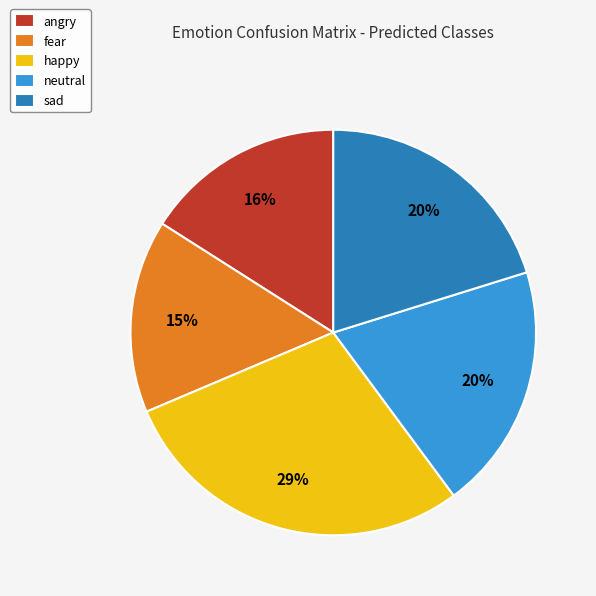

The fear slice represents 15% of the pie. True or false?

True